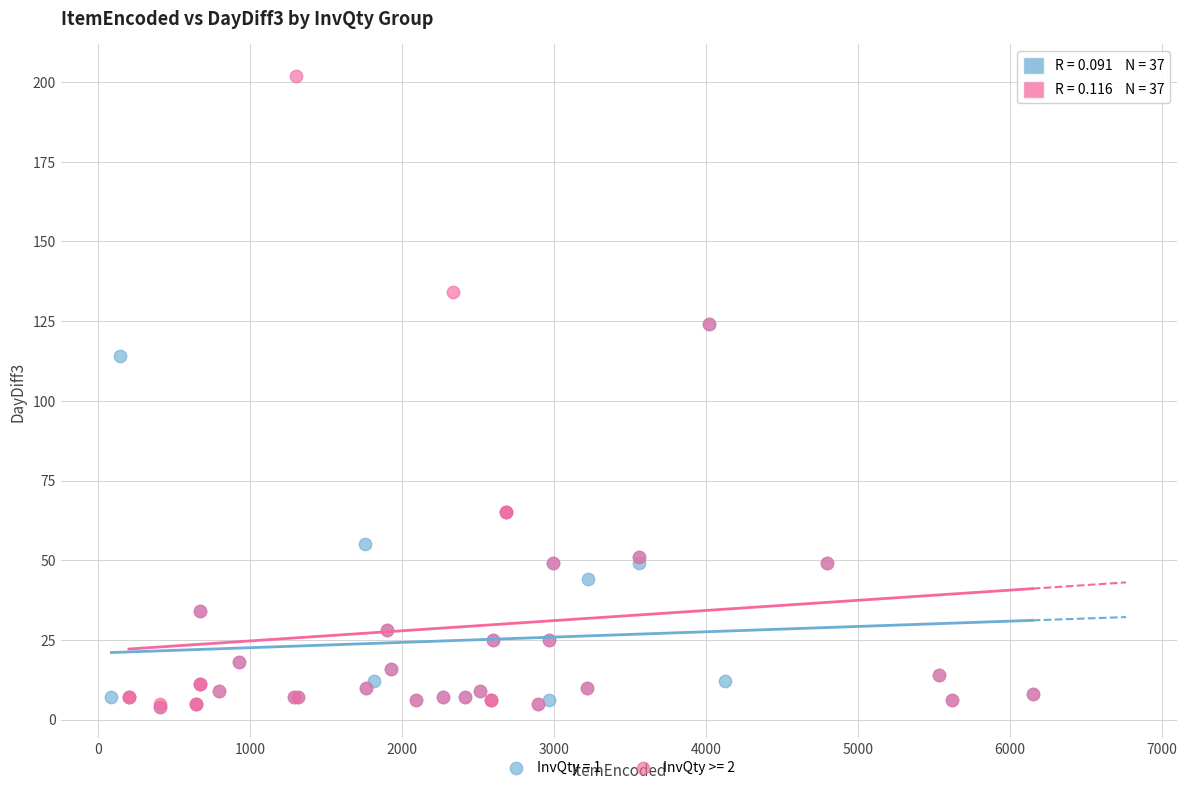

Which series reaches the maximum Y coordinate?

InvQty >= 2